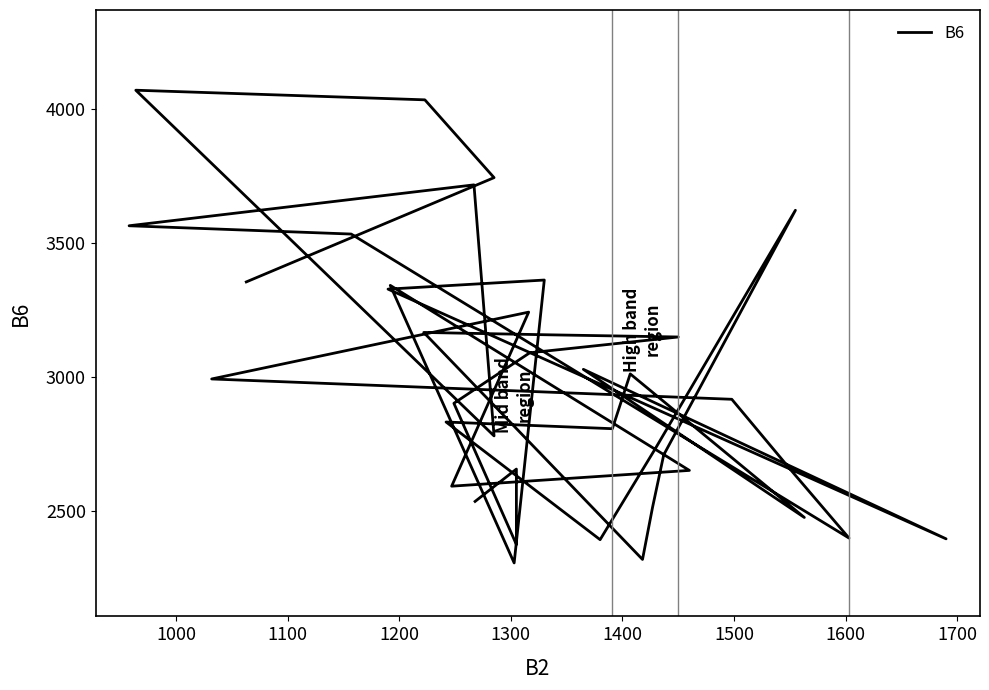

How many interior local valleys (lower than both neighbors) does the data have?

10